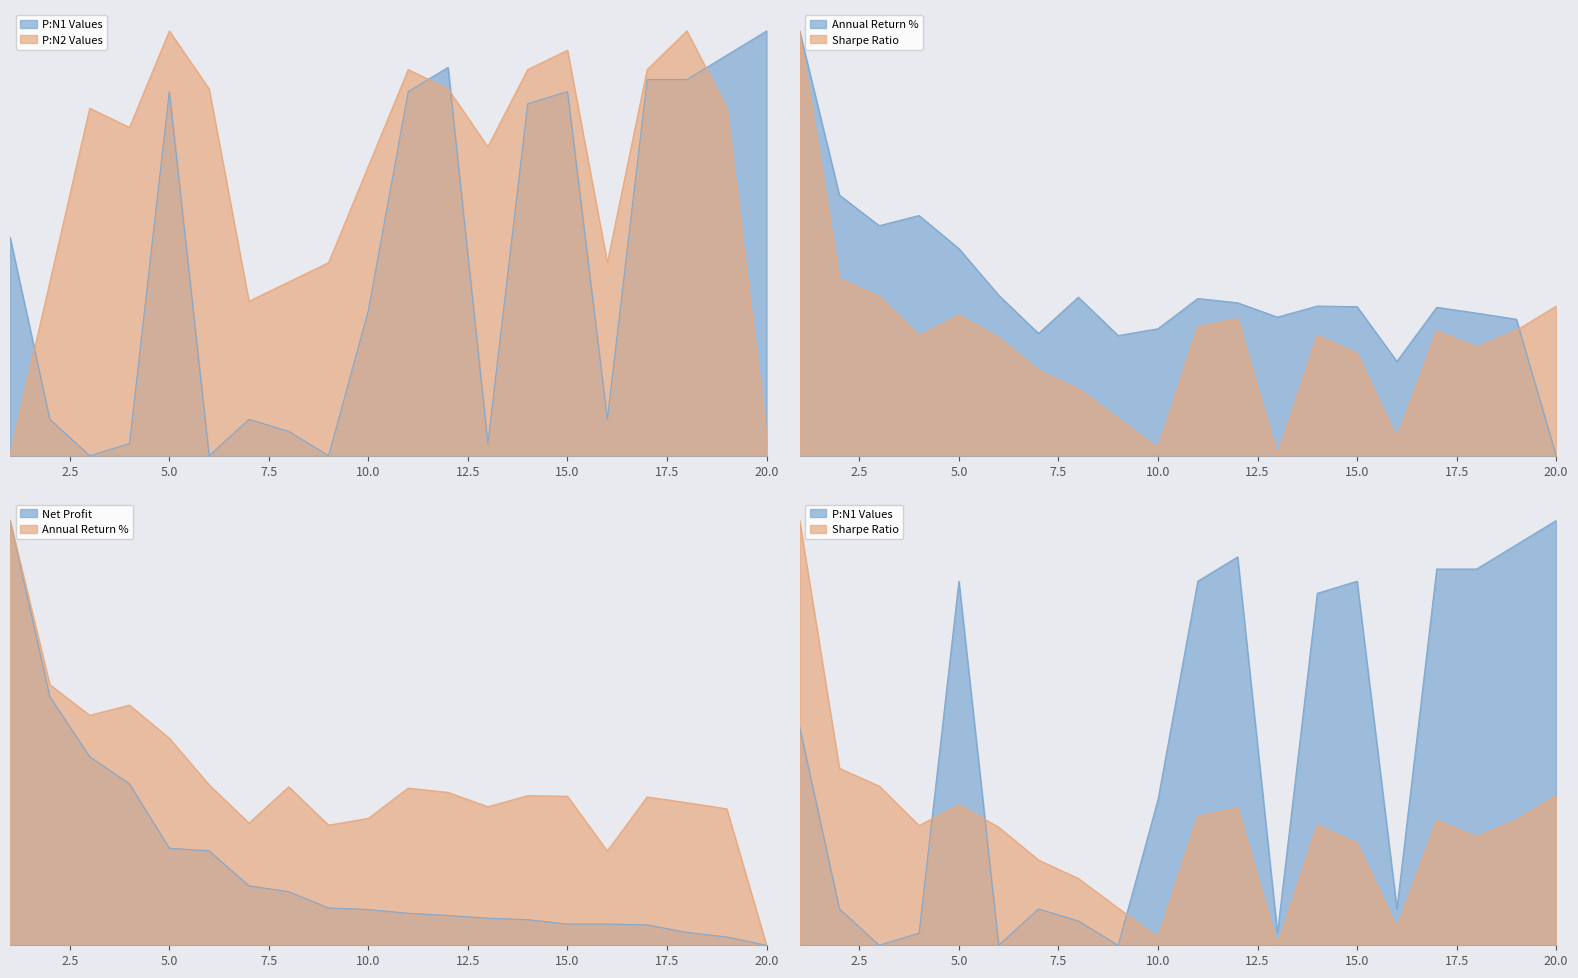

Which series has the widest spread of values?

P:N1